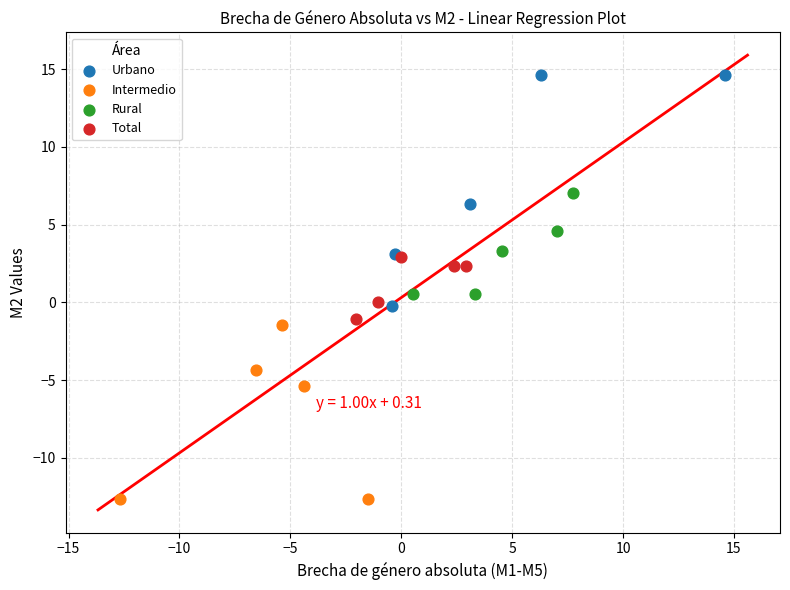

Which series contains the highest Y value?

Urbano